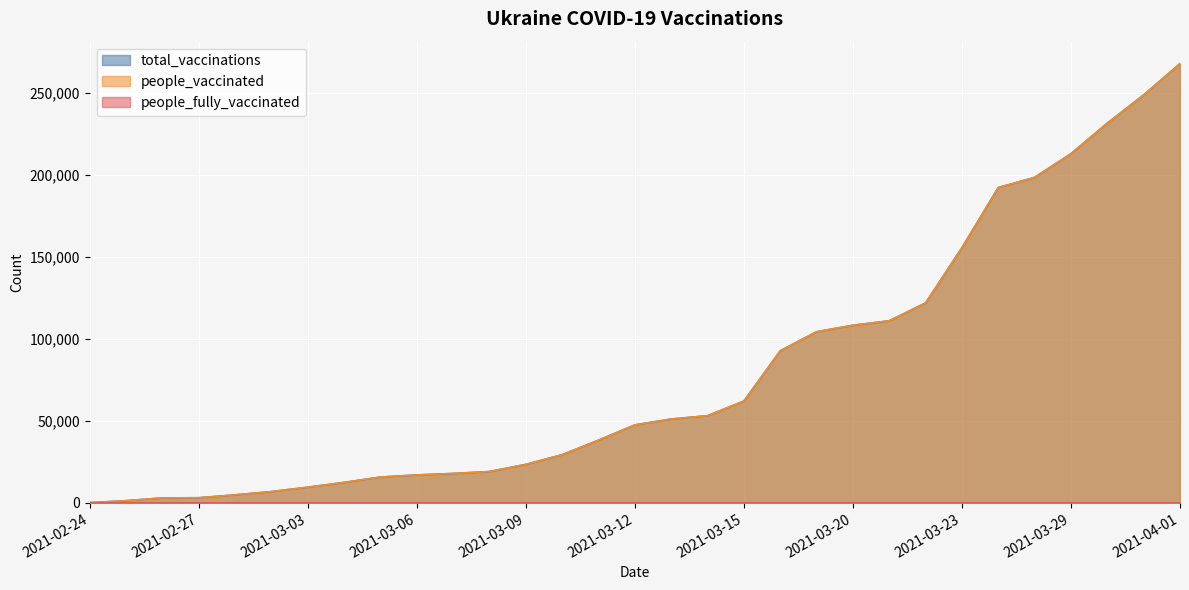

How many people_fully_vaccinated values are between 0 and 1?

27